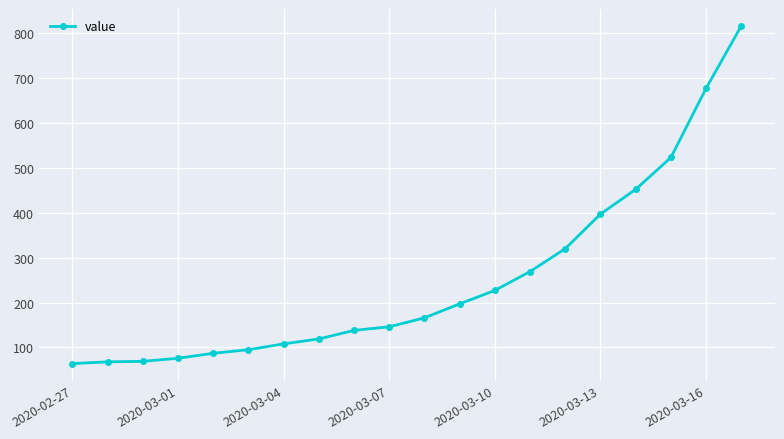

How many lines are shown in the chart?

1